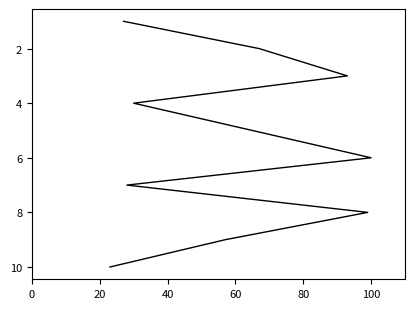

What is the sum of the values at 100 and 80?

11